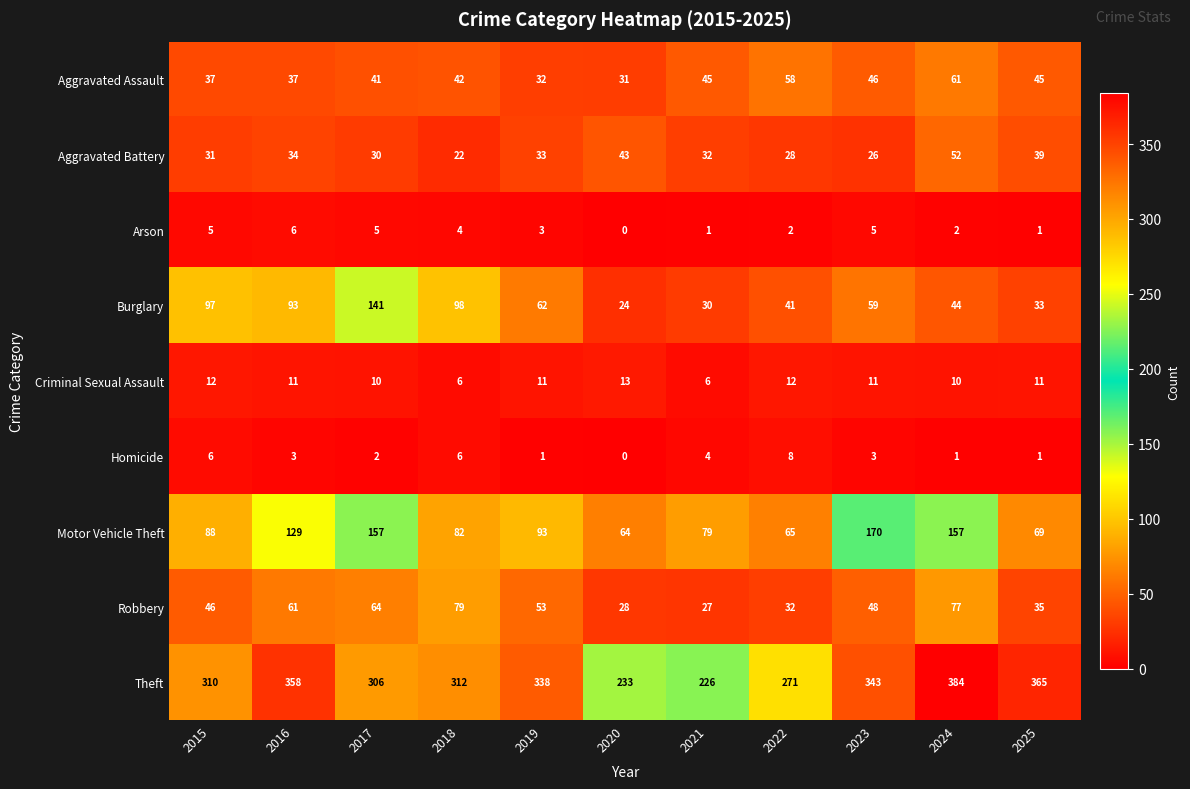

What is the difference between the highest and lowest values at 2022?

269